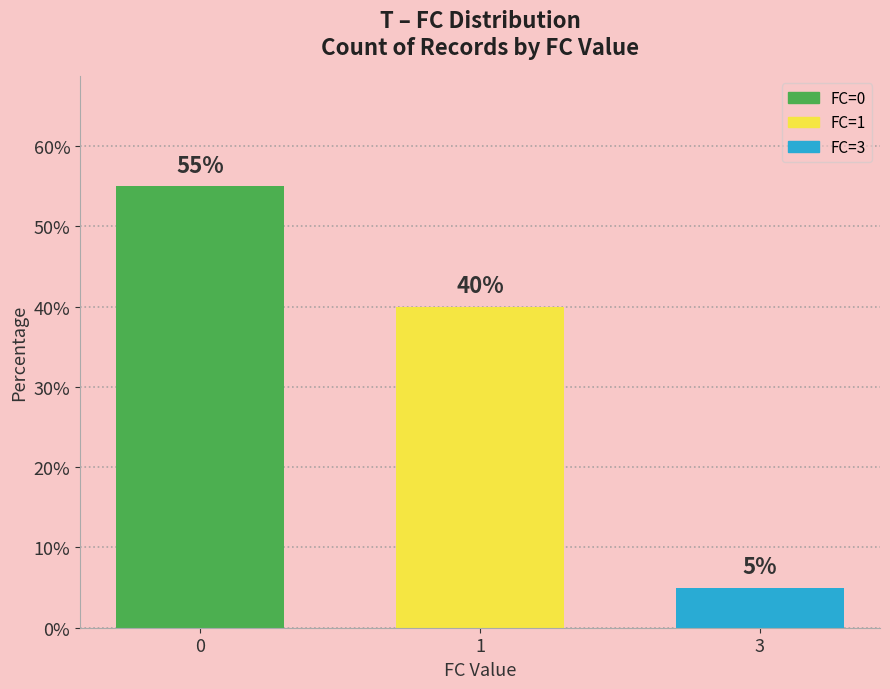

What is the average value?

33.3